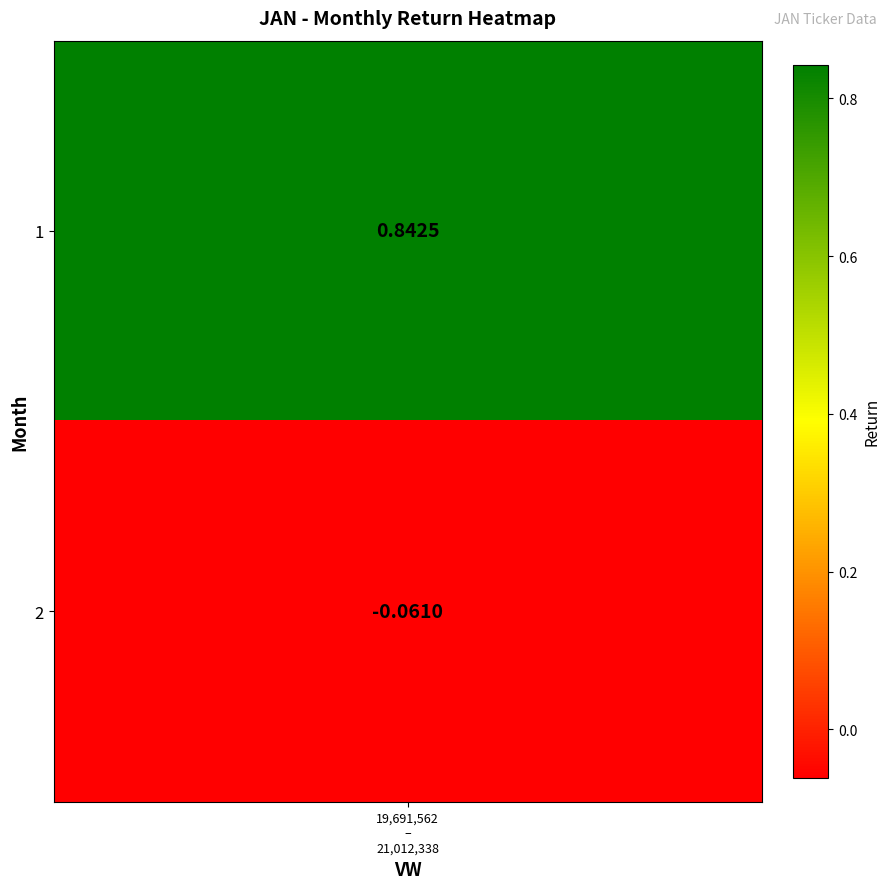

What is the sum of all values?

0.8